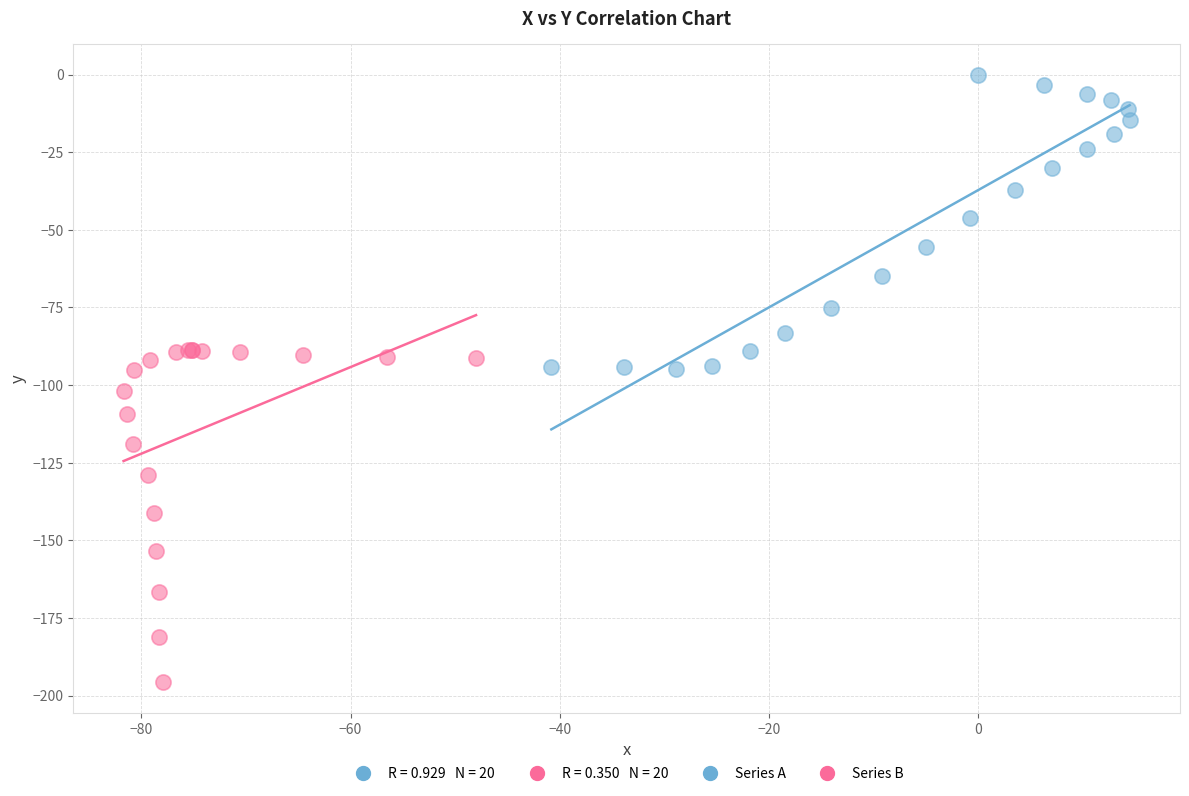

Which series has the largest Y range (max minus min)?

Series B